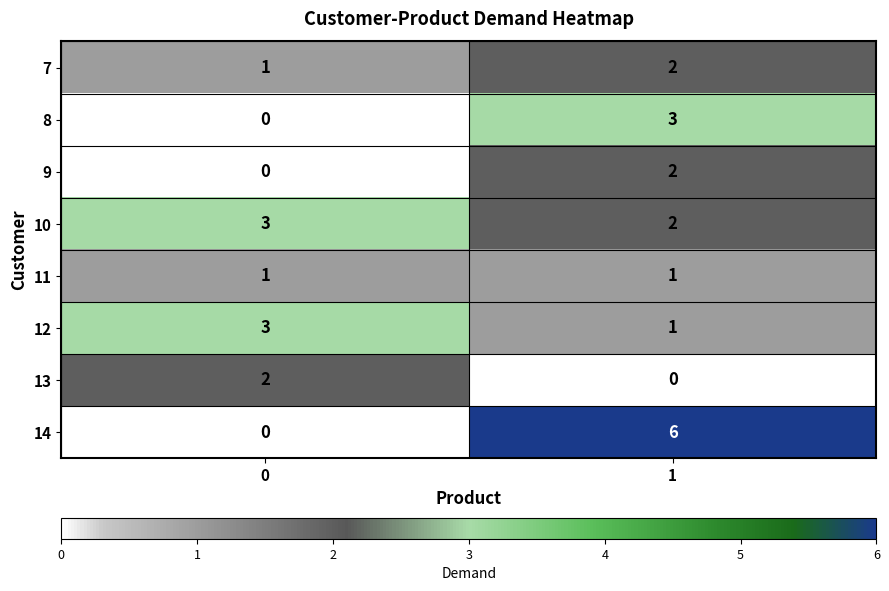

Reading left to right, transcribe all the data shown in this chart.

7: 1	2
8: 0	3
9: 0	2
10: 3	2
11: 1	1
12: 3	1
13: 2	0
14: 0	6